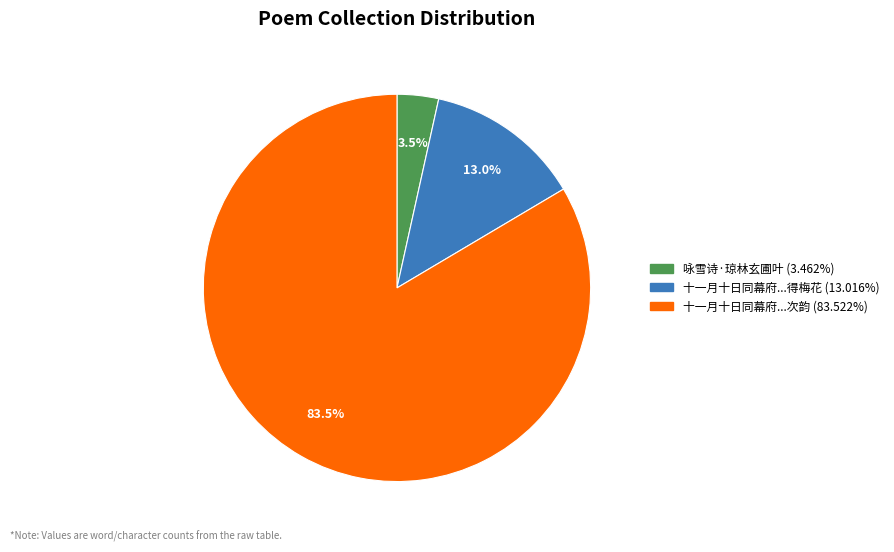

To the nearest percent, what is the difference between the largest and smallest slice percentages?

80%